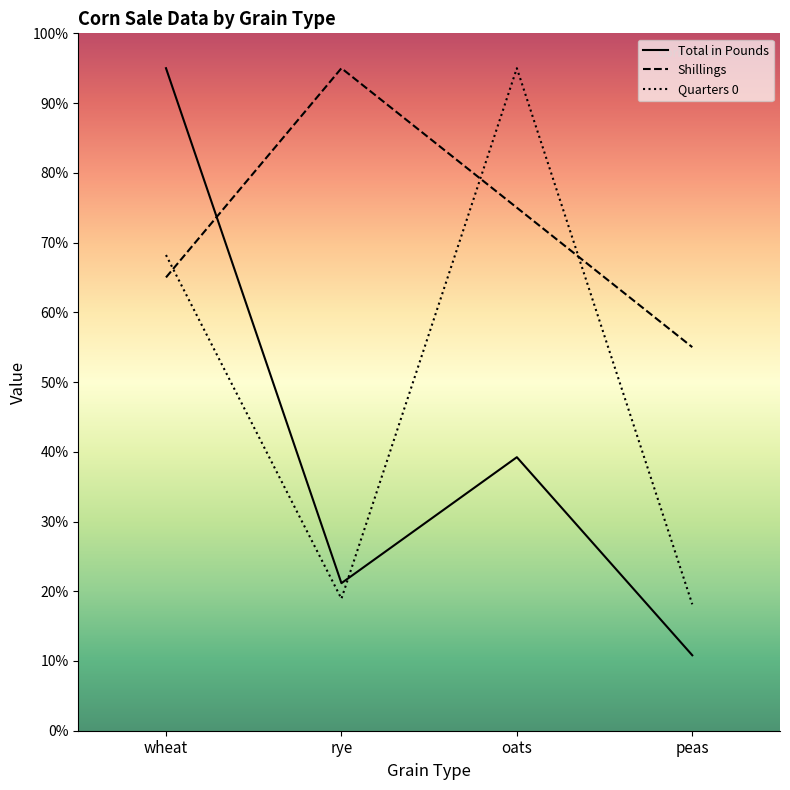

Where do Total in Pounds and Shillings first cross each other?

wheat and rye